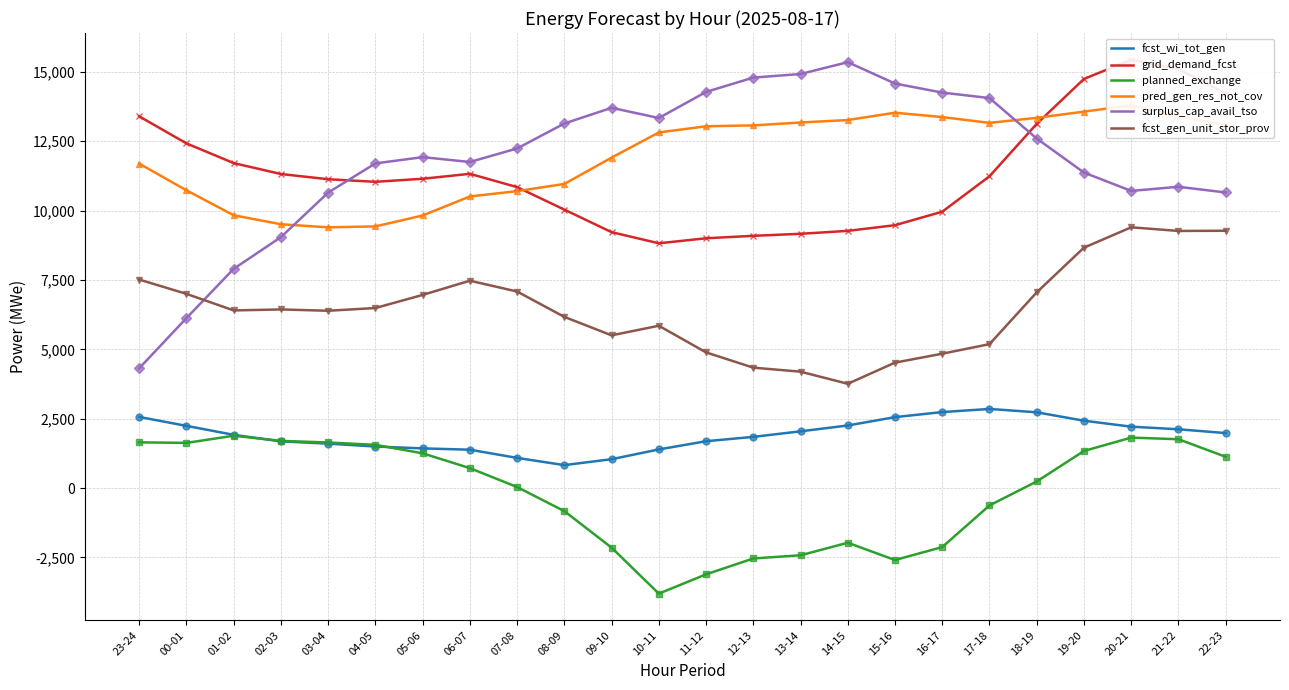

What is the difference between the fcst_gen_unit_stor_prov values at 08-09 and 07-08?

914